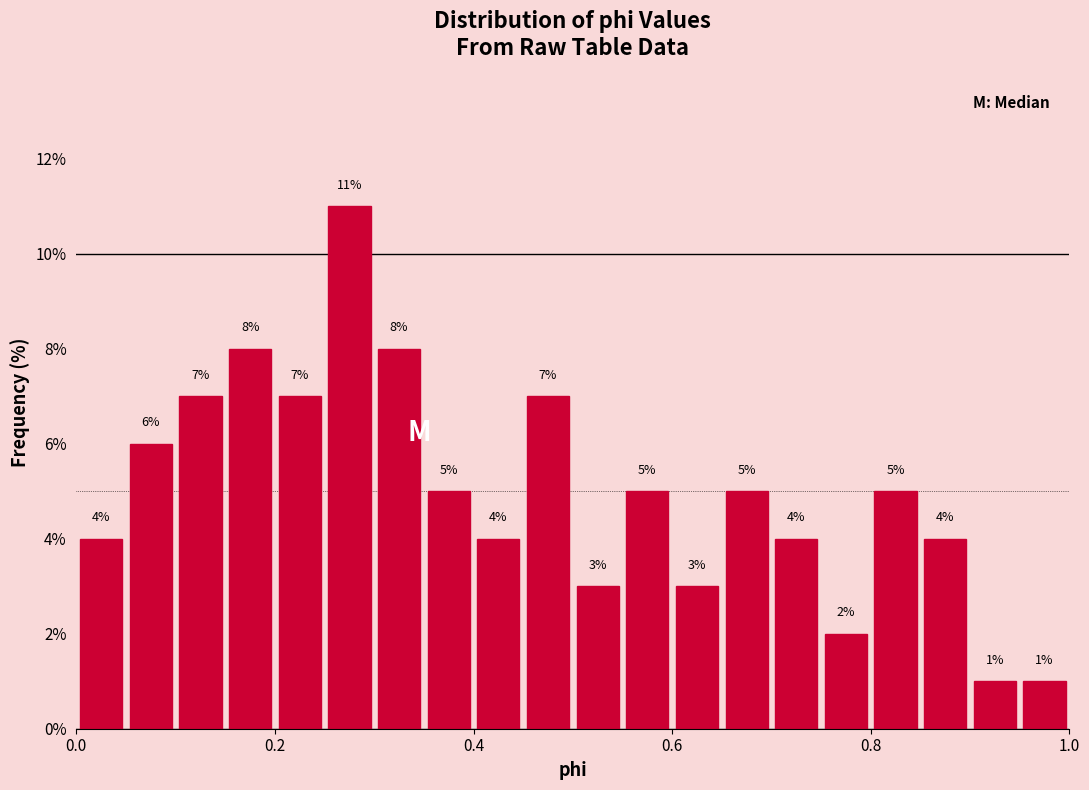

Around what value on the x-axis is the tallest bar? Give the approximate position of its centre, as read against the axis.

0.28